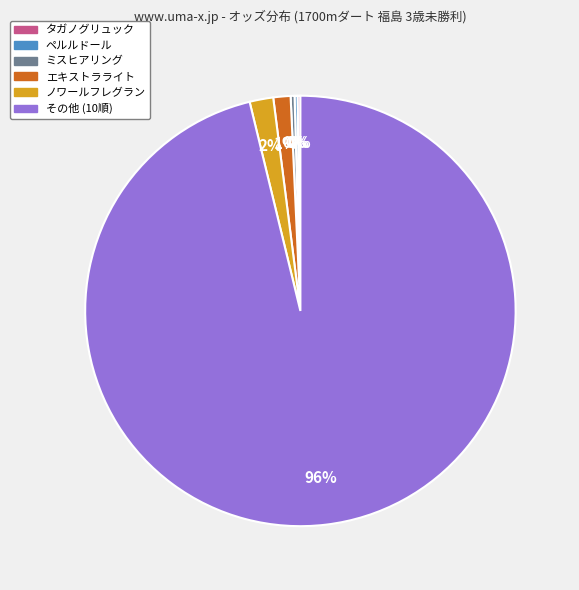

Is there a majority slice in this chart?

Yes